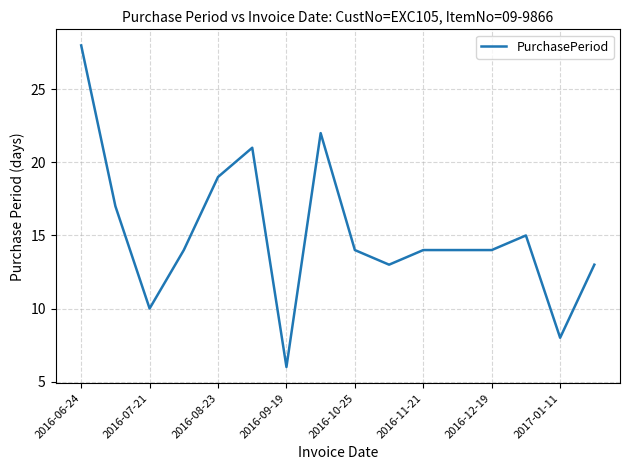

What is the minimum value shown in the chart?

6